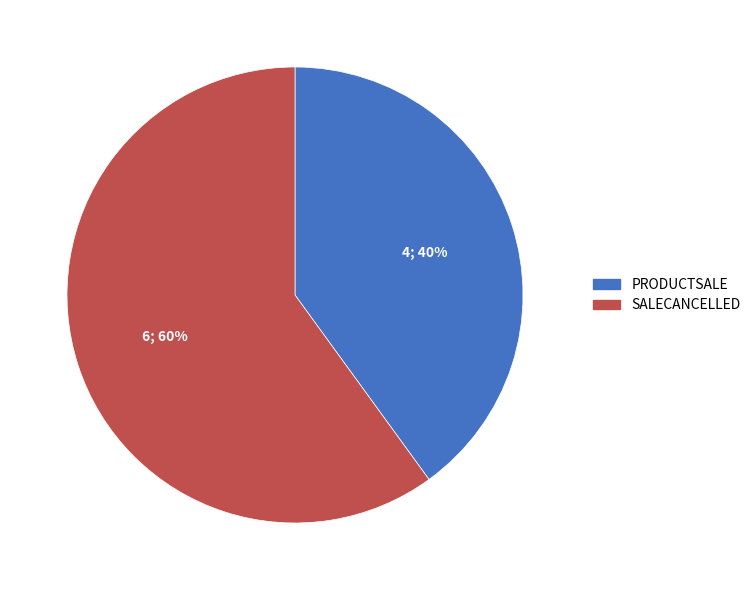

To the nearest percent, what portion does SALECANCELLED represent?

60%